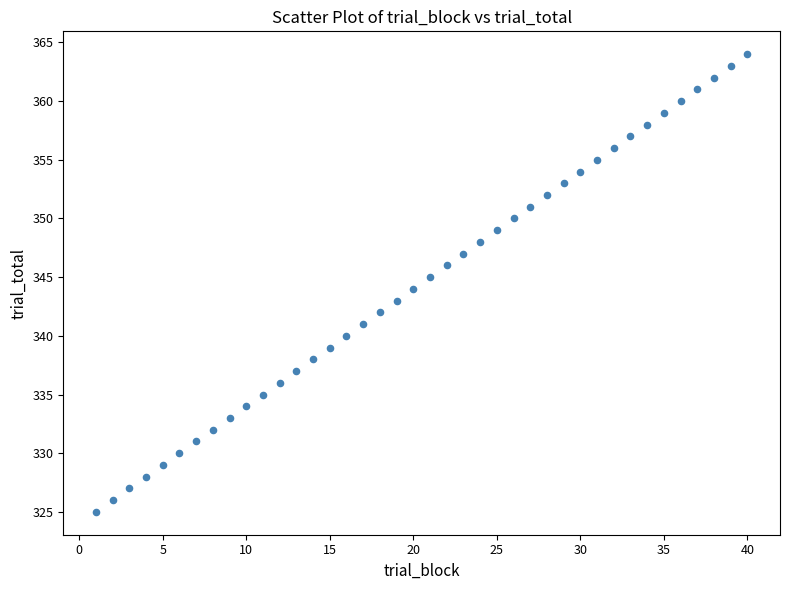

What is the range of X values (max minus min)?

39